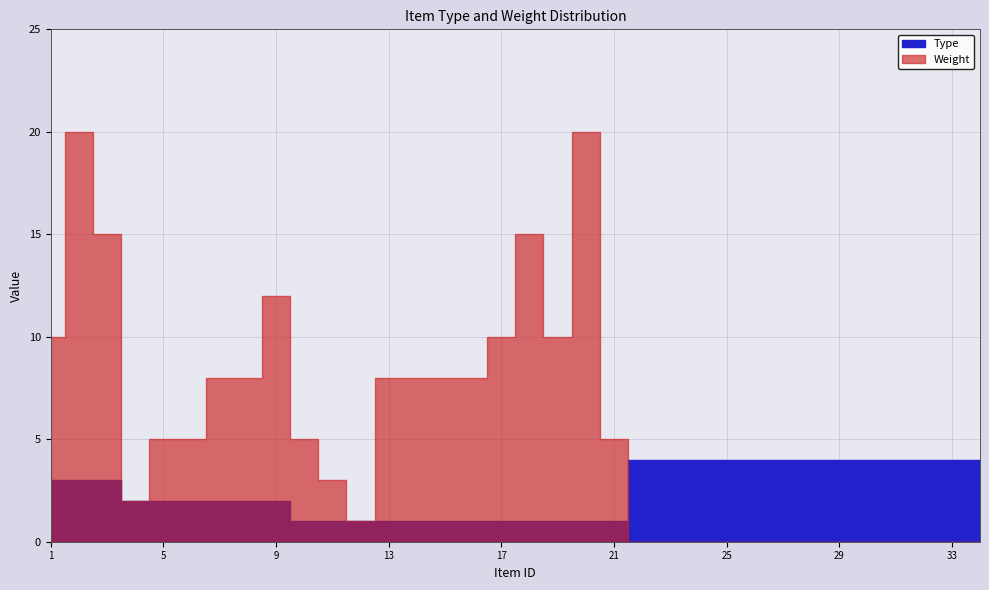

How many data points in Weight are above 5?

14